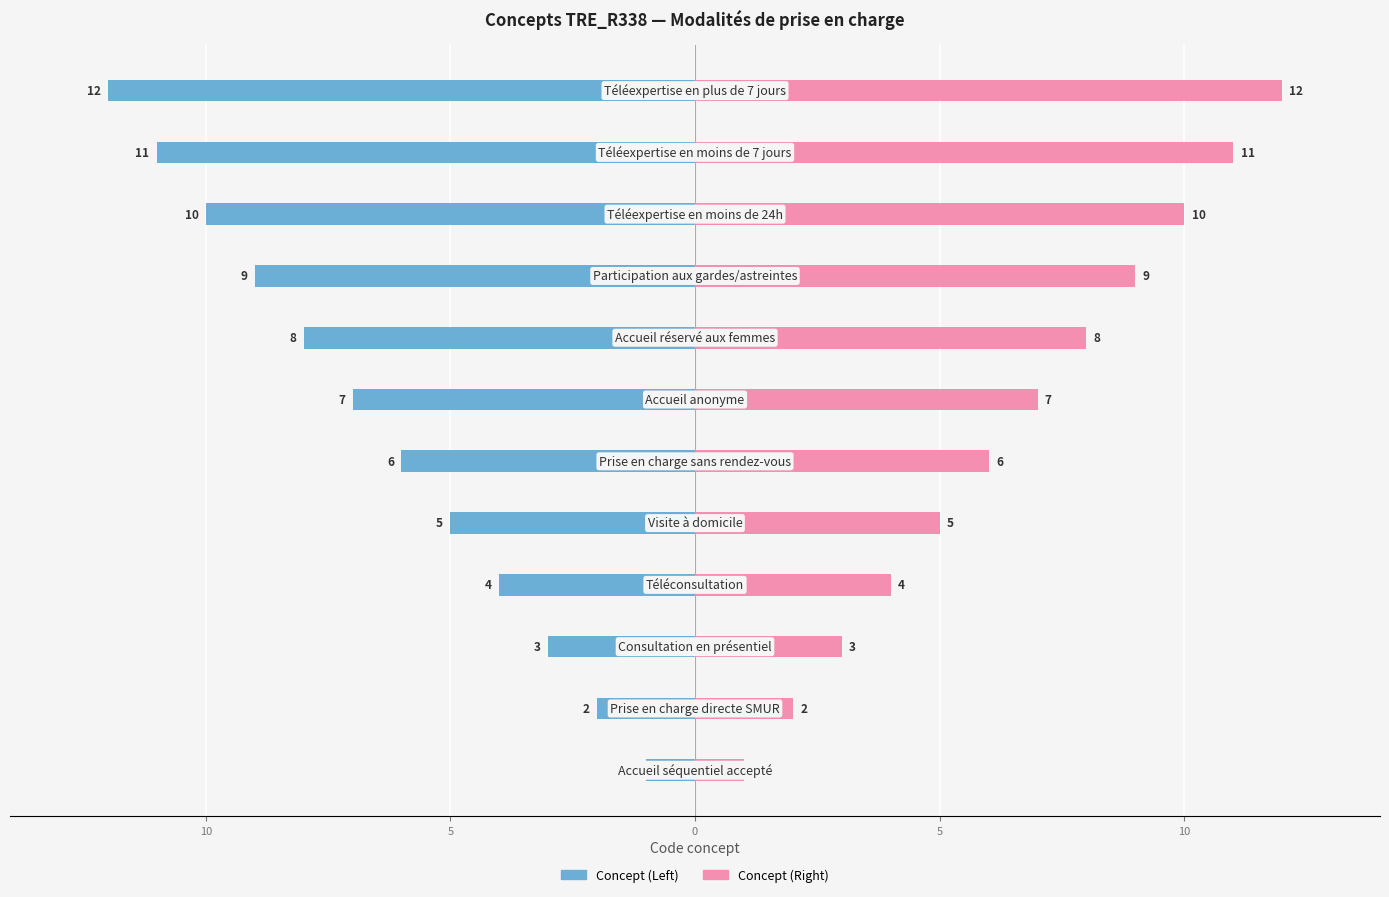

Is it true that Concept (Right) equals 3 at 10?

False